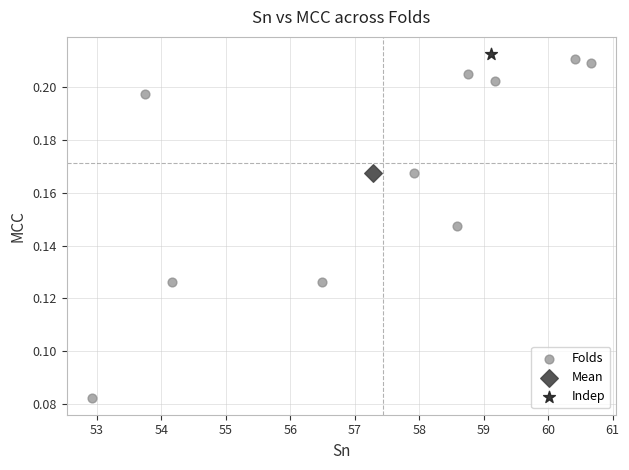

What are all the series names shown in the legend?

Folds, Mean, Indep